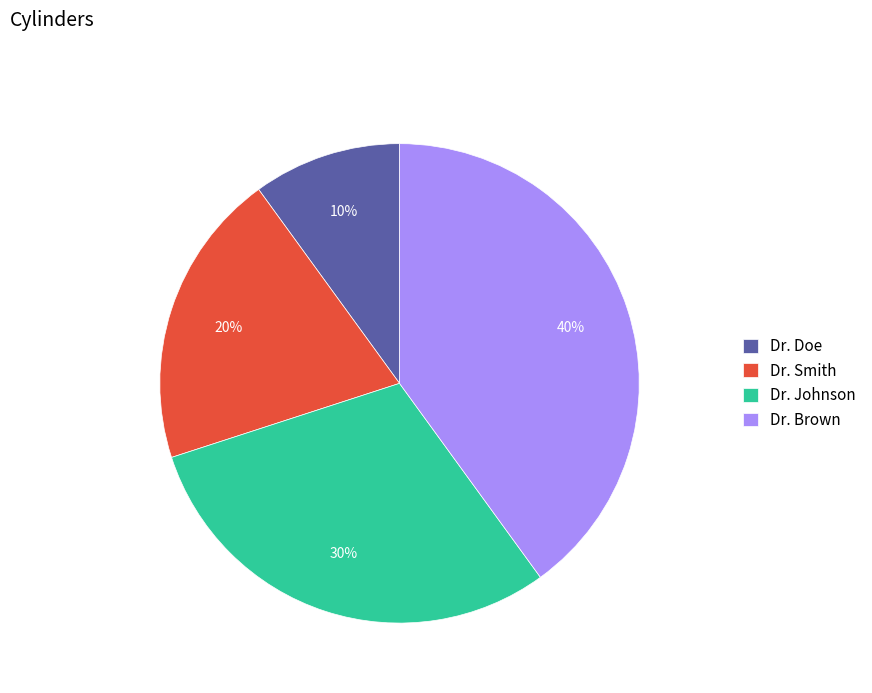

To the nearest percent, what is the difference between the largest and smallest slice percentages?

30%